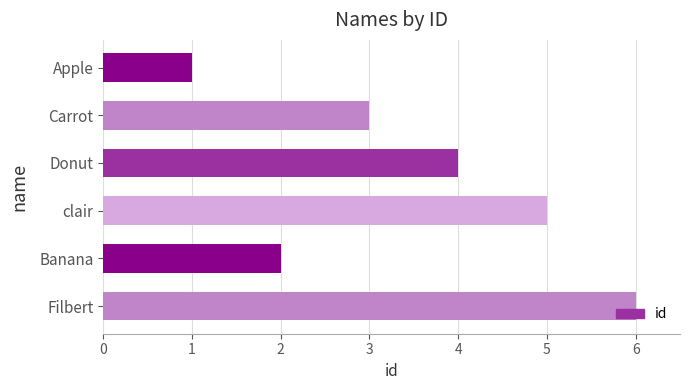

The value at Banana is 2. True or false?

True